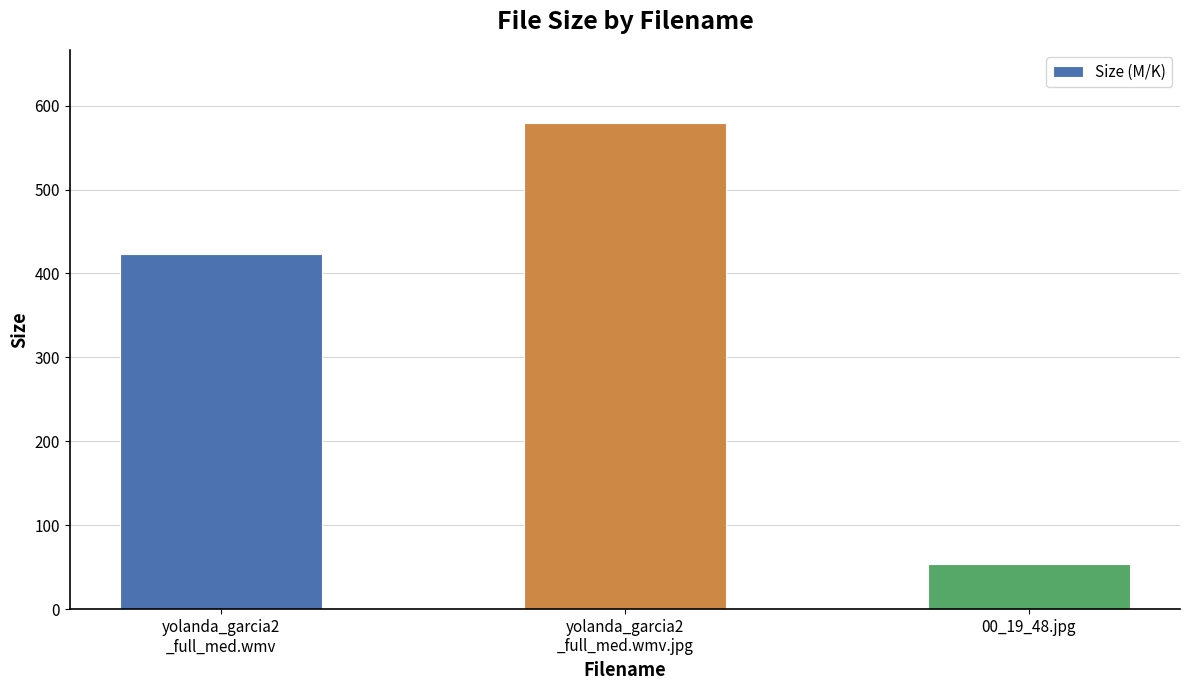

What is the value of the 2nd bar from the left?

579.6